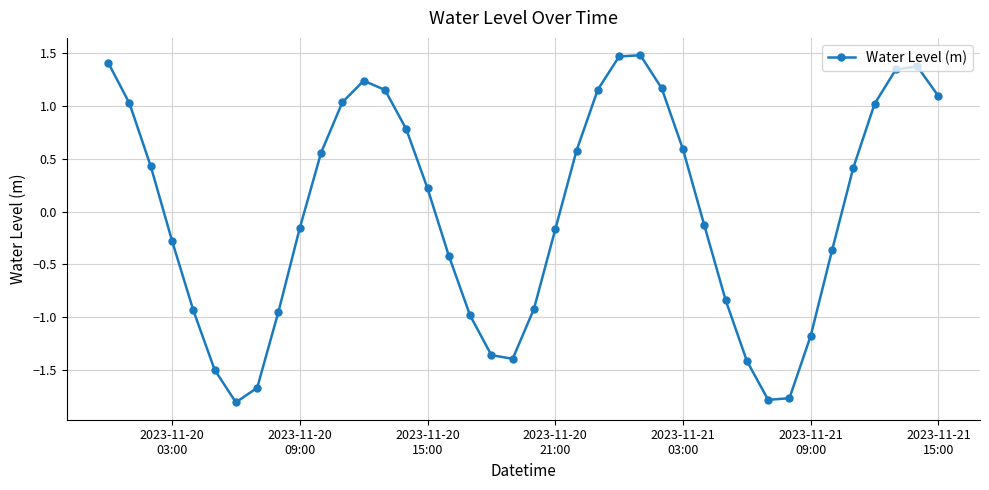

How many lines are shown in the chart?

1